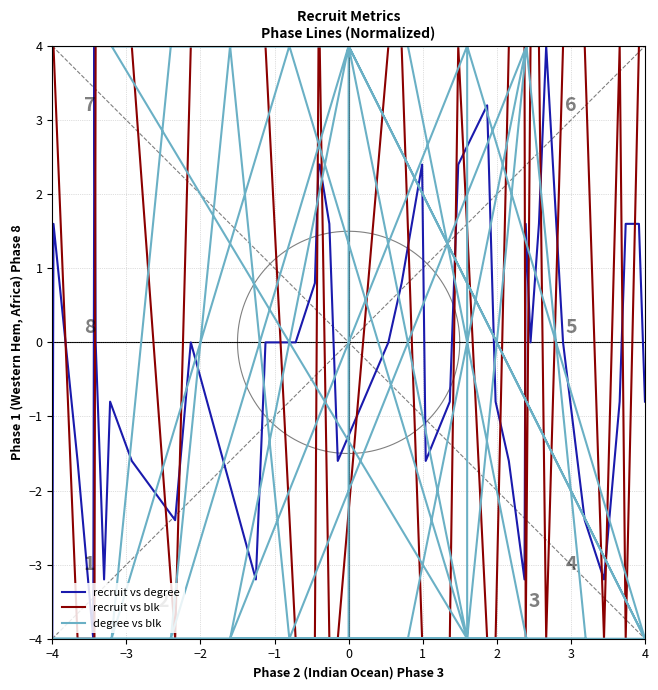

What is the difference between the second highest and second lowest values in the recruit vs degree series?

8.0